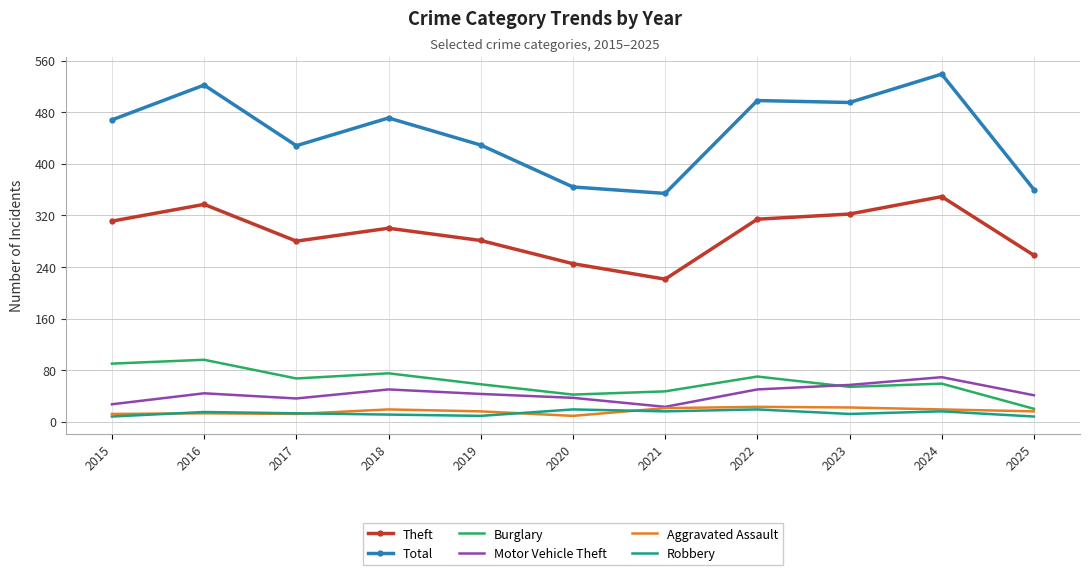

What is the difference between the second highest and minimum values in the Aggravated Assault series?

13